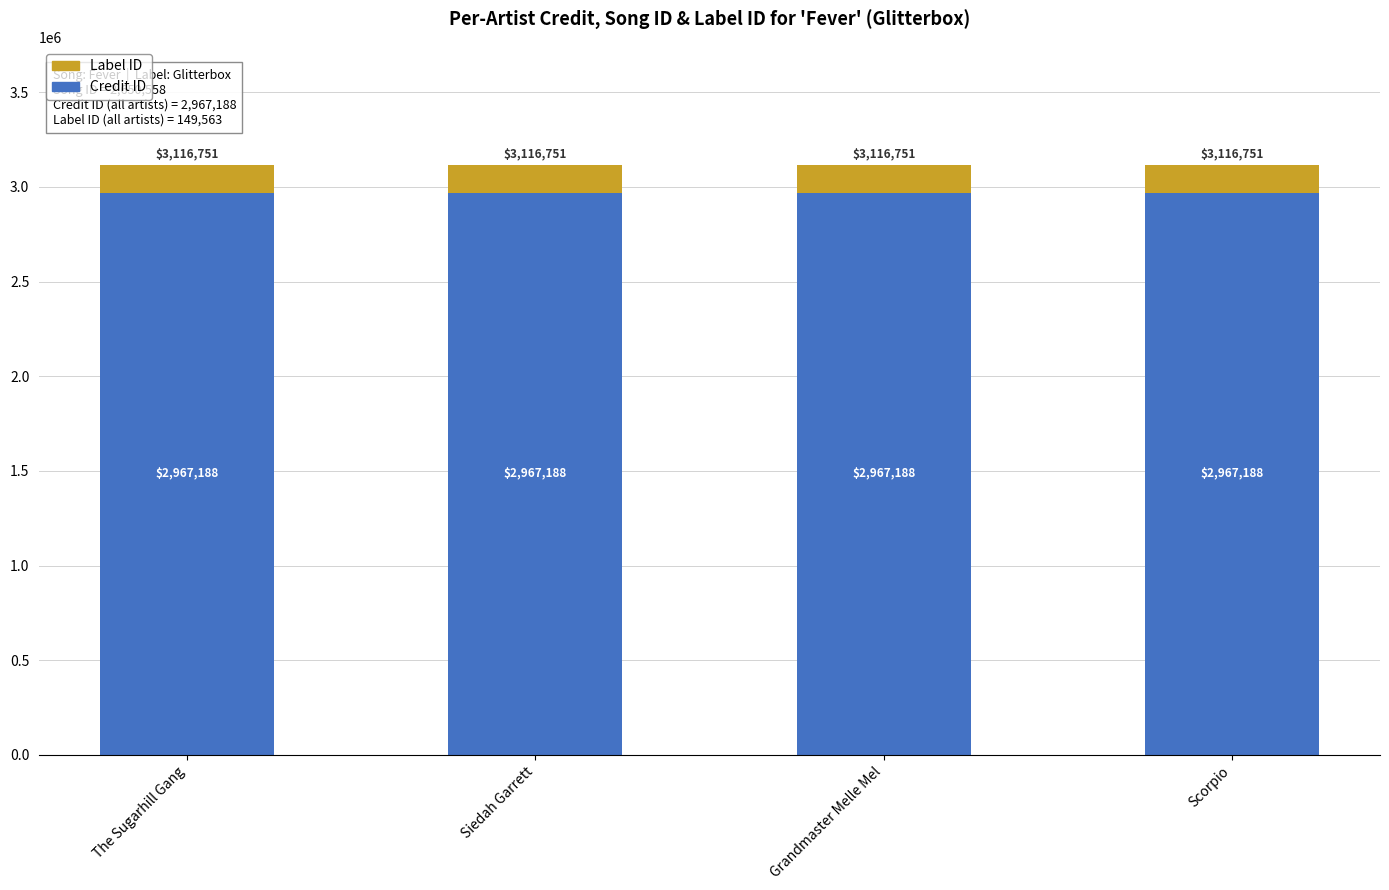

What is the sum of all Credit ID values?

11868752